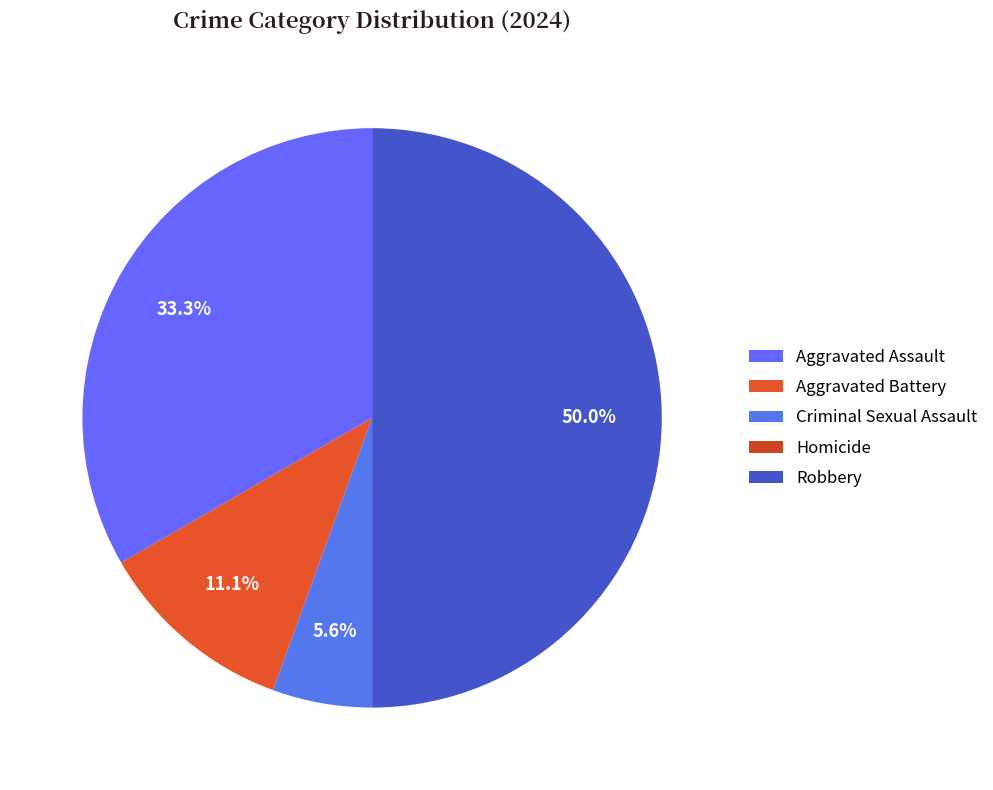

What percentage is the Aggravated Assault slice, to the nearest percent?

33%